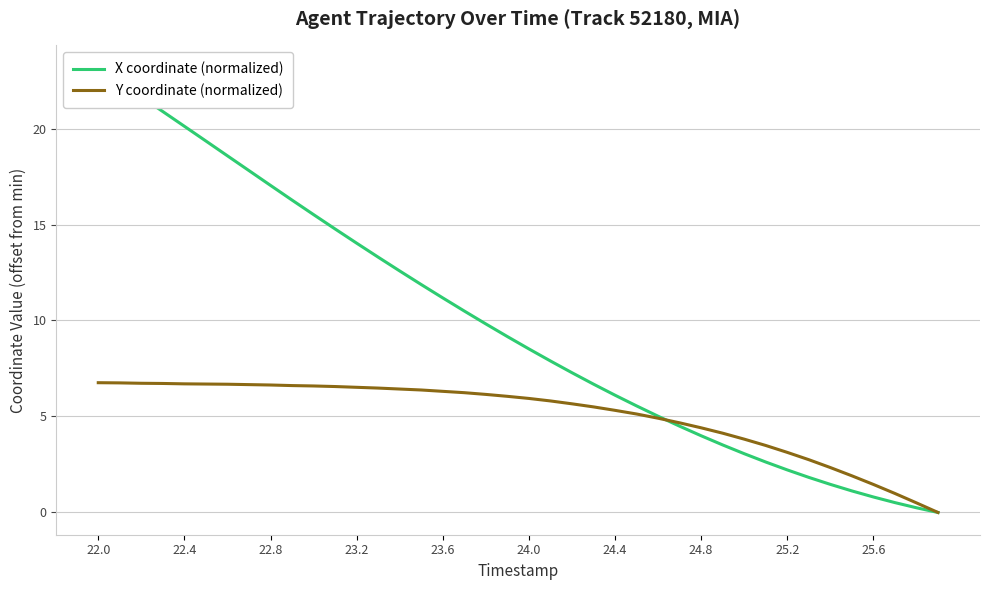

The Y coordinate (normalized) series shows 5.9 at 24.0. True or false?

True